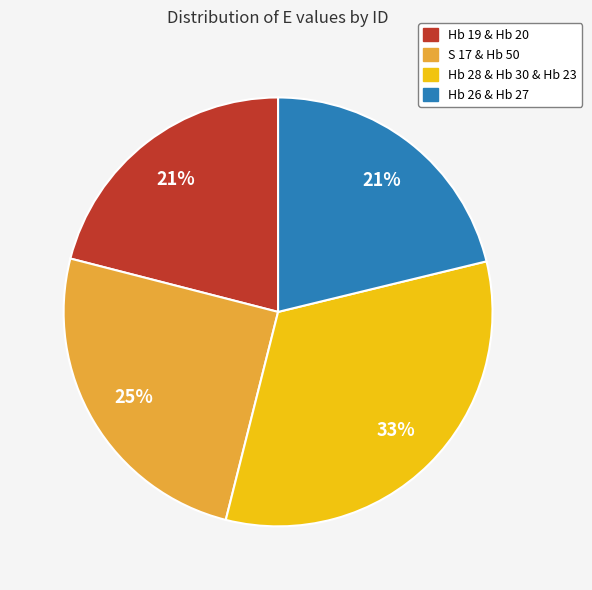

Is there a majority slice in this chart?

No